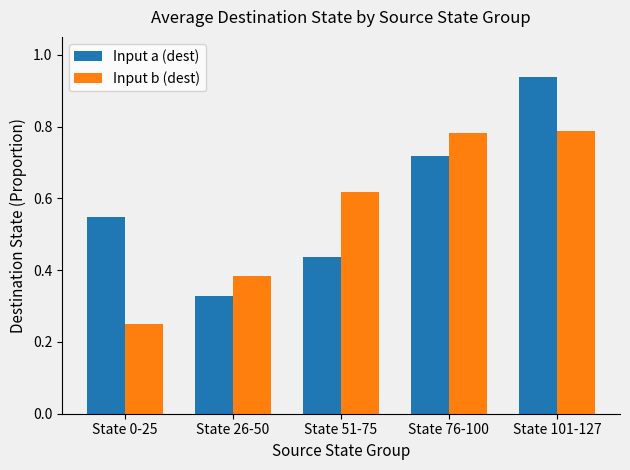

Between State 26-50 and State 101-127, which series saw the biggest shift?

Input a (dest)